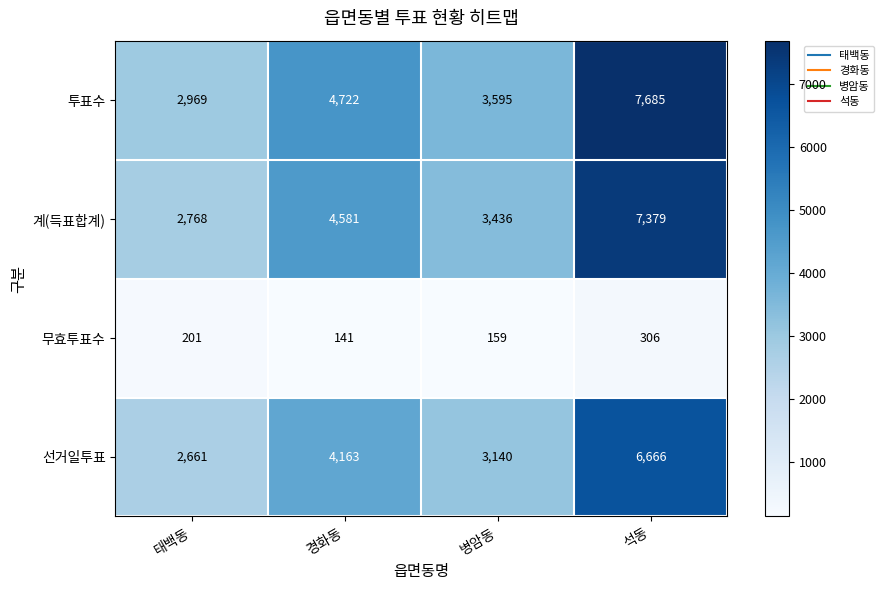

At which category is the sum across all series the highest?

석동